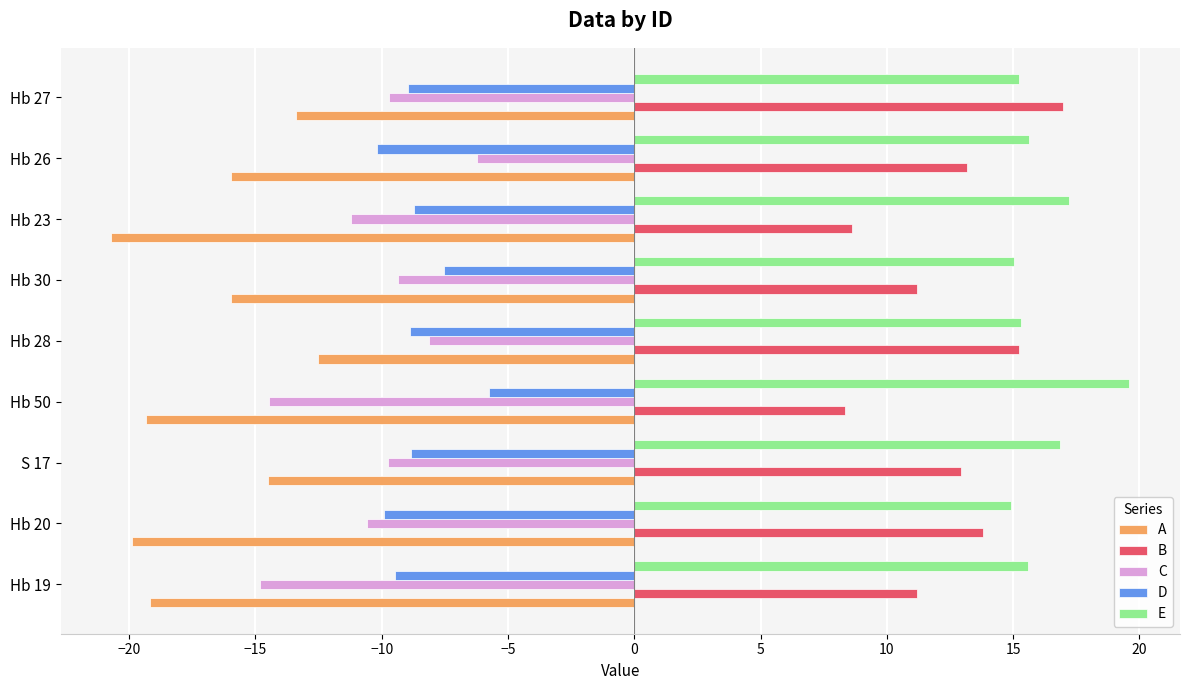

Is it true that C equals -9.8 at S 17?

True